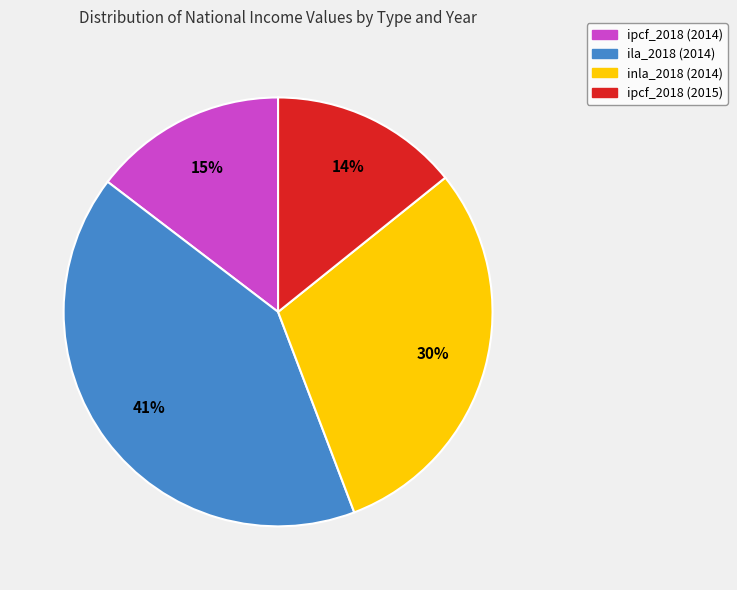

To the nearest percent, what percentage of the pie is ipcf_2018 (2014)?

15%